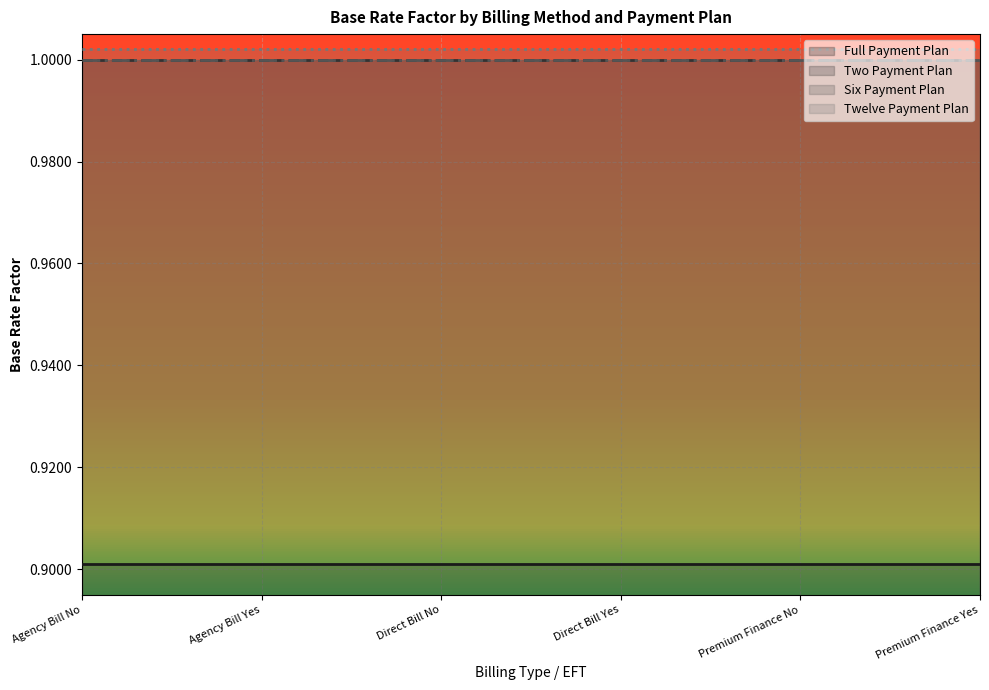

What is the label of the 2nd point from the right?

Premium Finance No